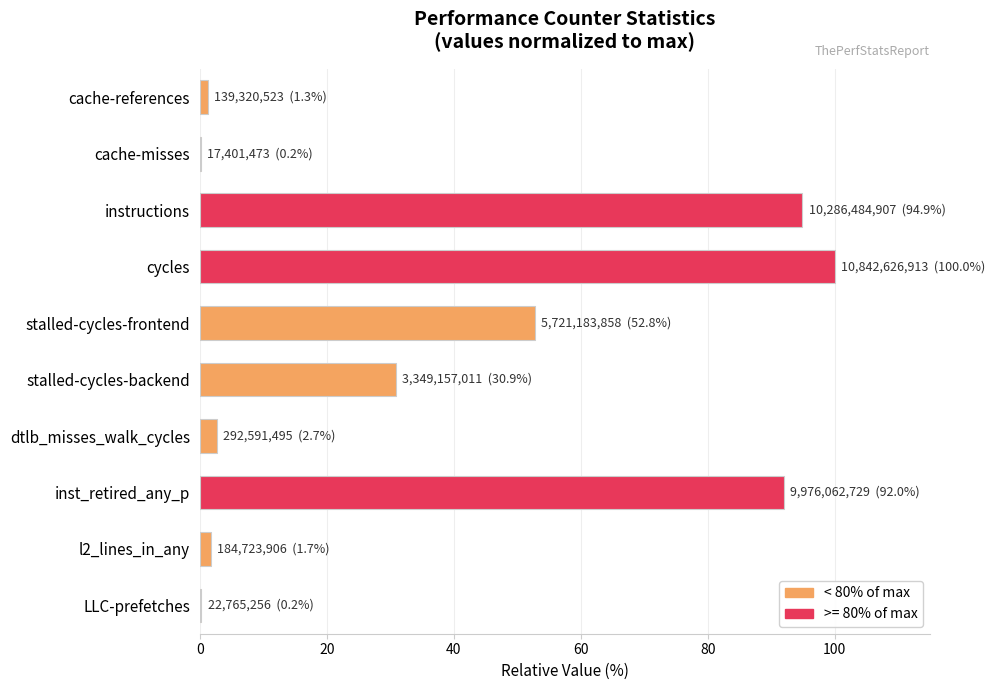

True or false: the data shows 2.7 at dtlb_misses_walk_cycles.

True